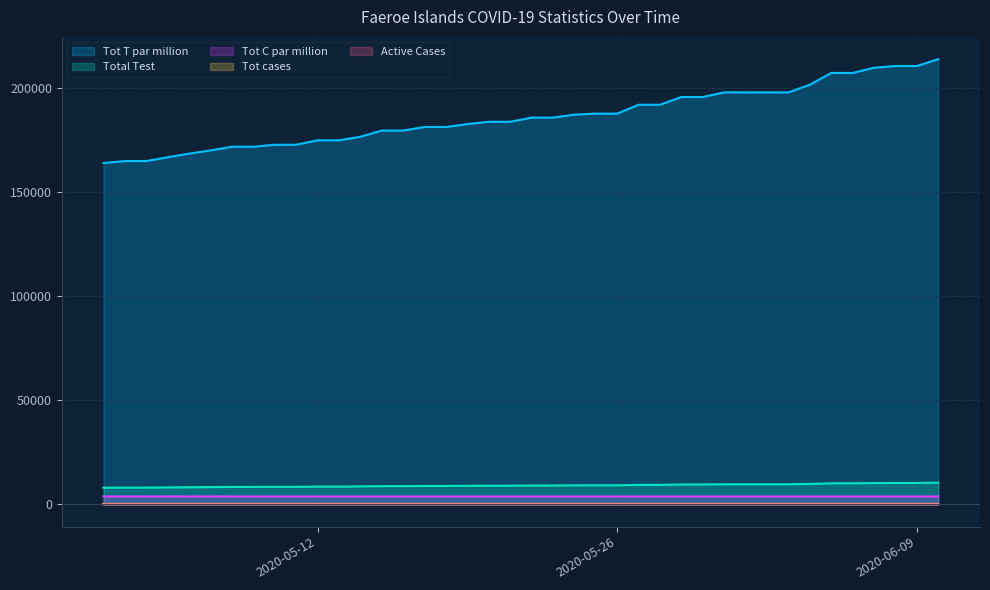

Between 2020-06-05 and 2020-05-16, which is larger?

2020-06-05